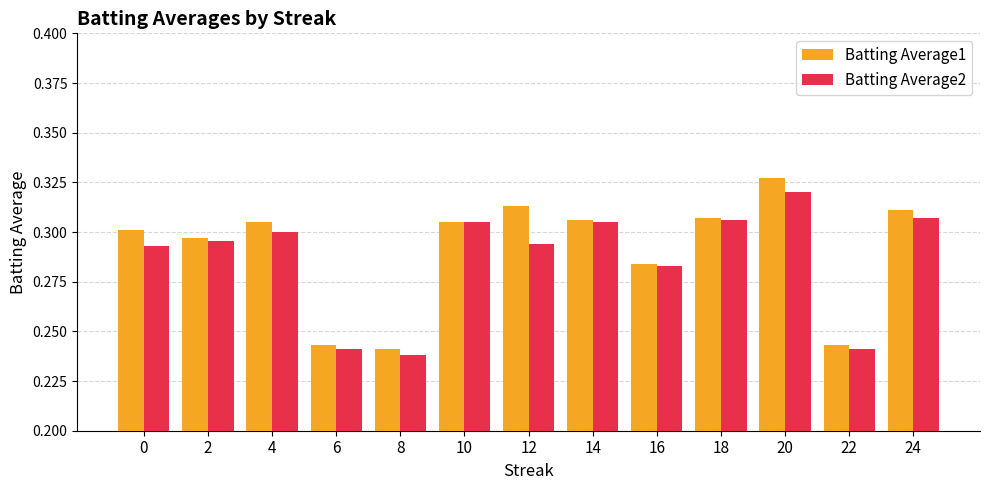

At which label does Batting Average2 reach its peak?

20